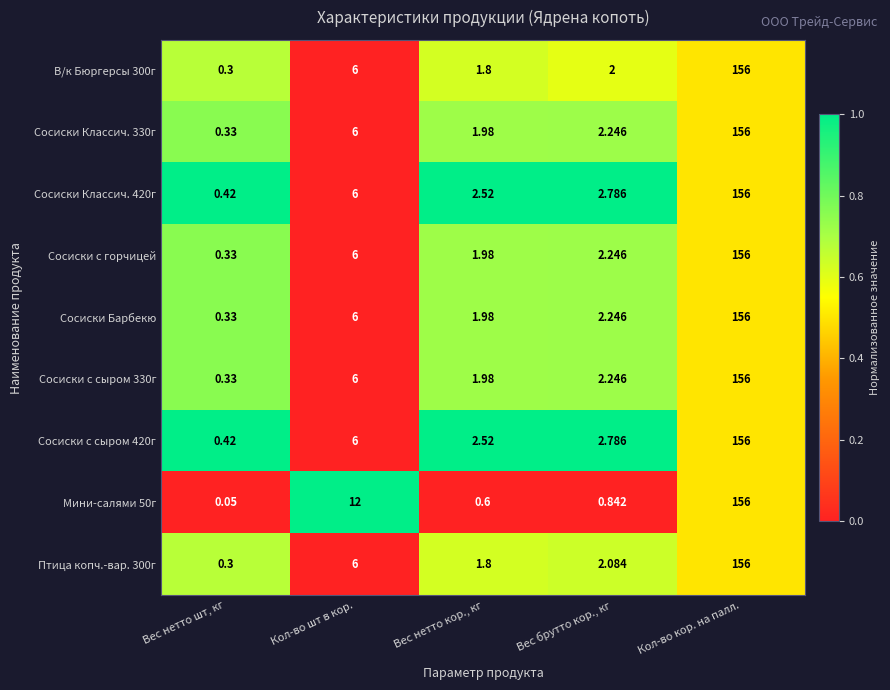

Which series has the largest total across all categories?

Мини-салями 50г